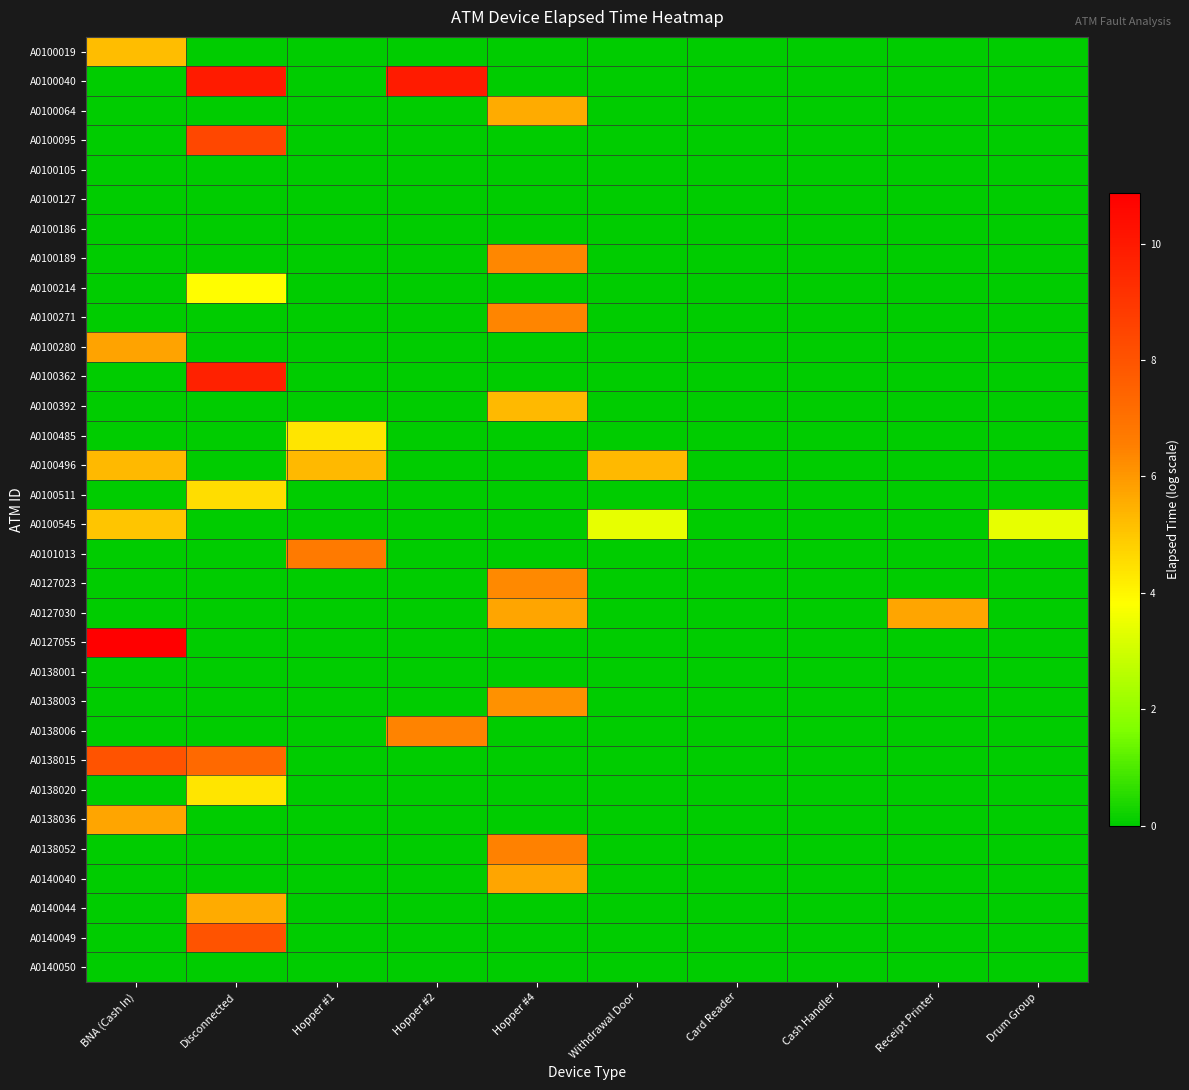

Which series changed the most between Hopper #1 and Cash Handler?

A0101013